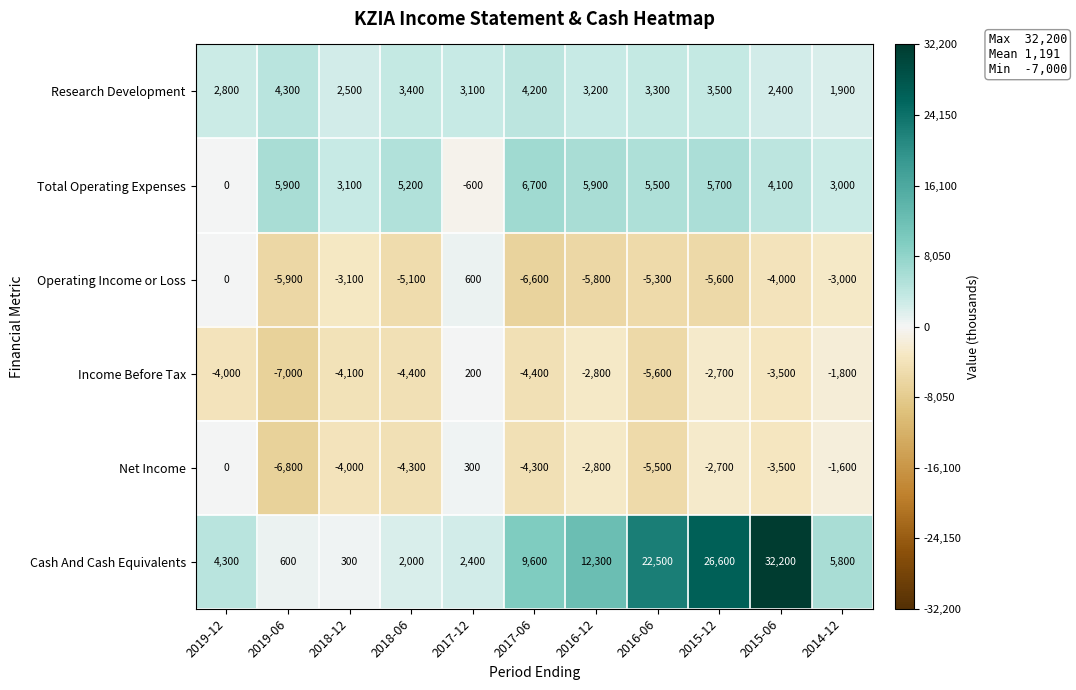

The Net Income series shows 2178 at 2019-12. True or false?

False